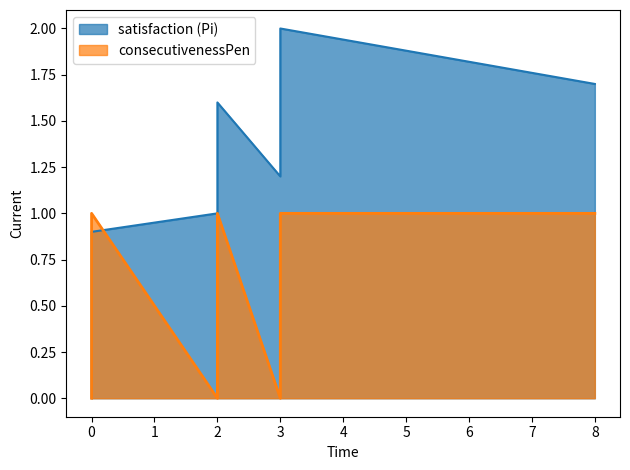

How many positive values does the consecutivenessPen series have?

4